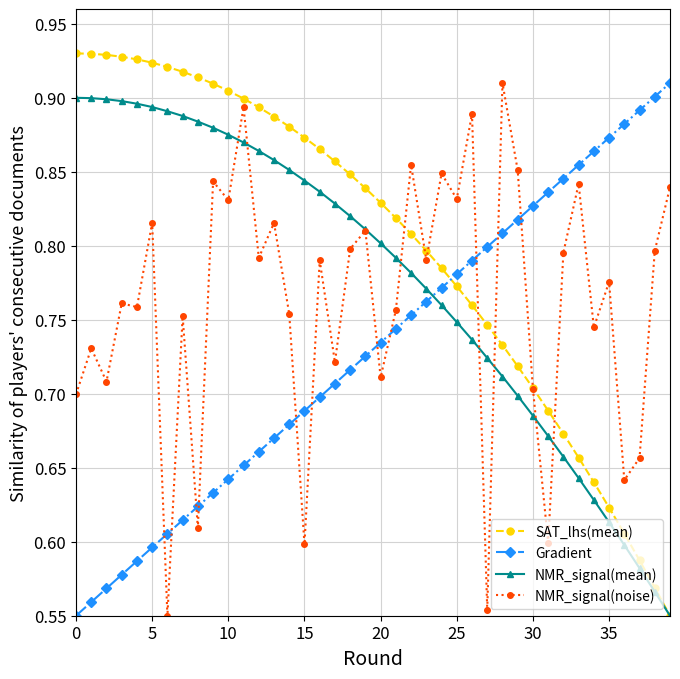

Which series has the largest total across all categories?

SAT_lhs(mean)